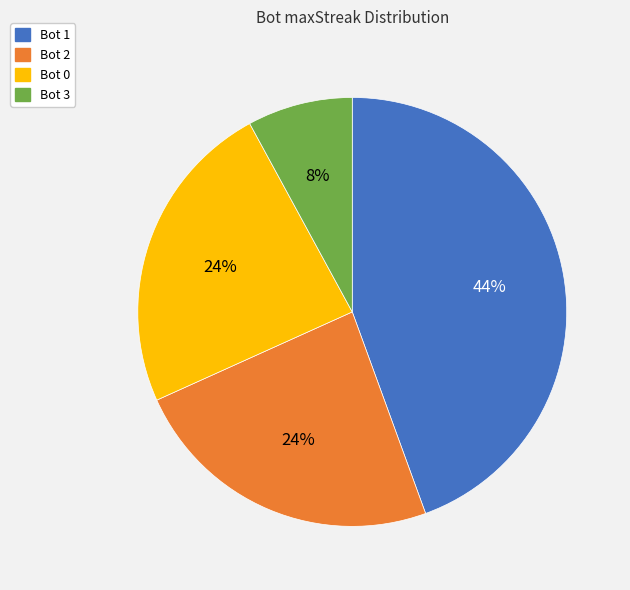

How many slices are in this pie chart?

4